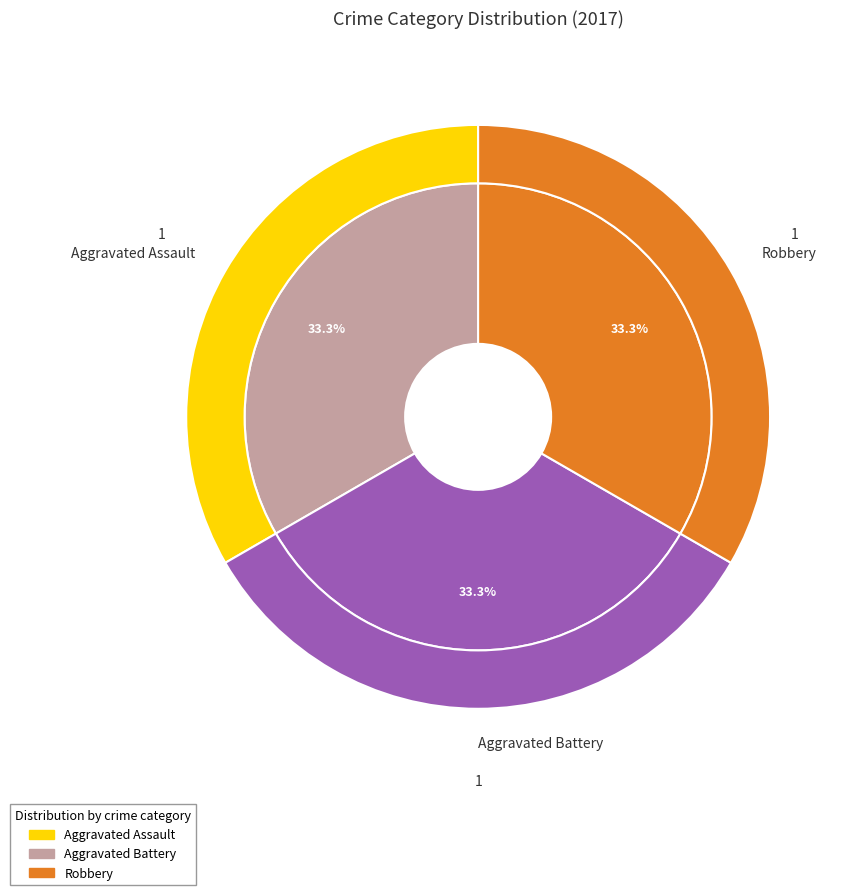

How much of the chart is everything except Aggravated Battery?

66.7%